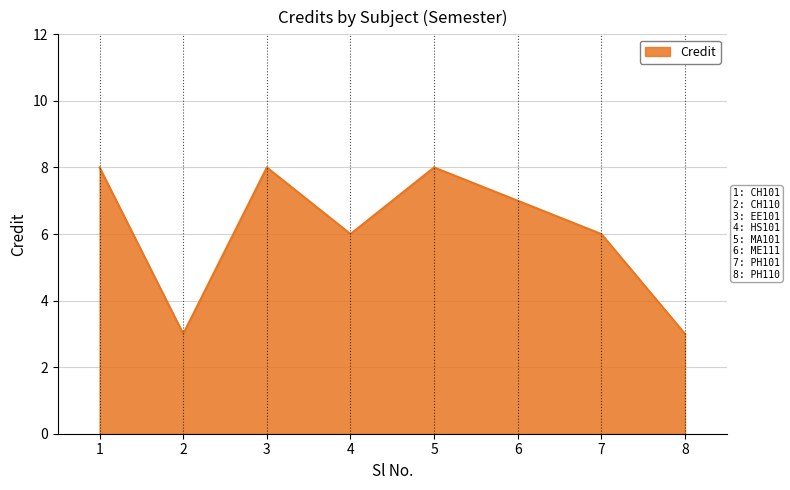

What is the change in value from 4 to 6?

+1